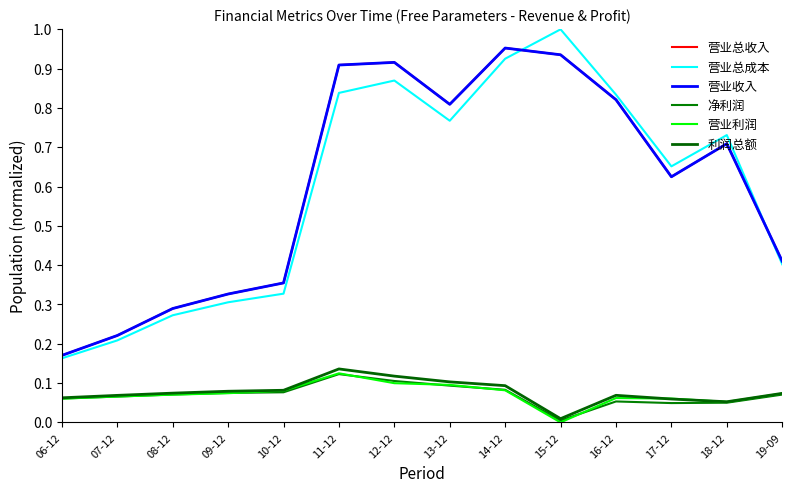

How many lines are shown in the chart?

6